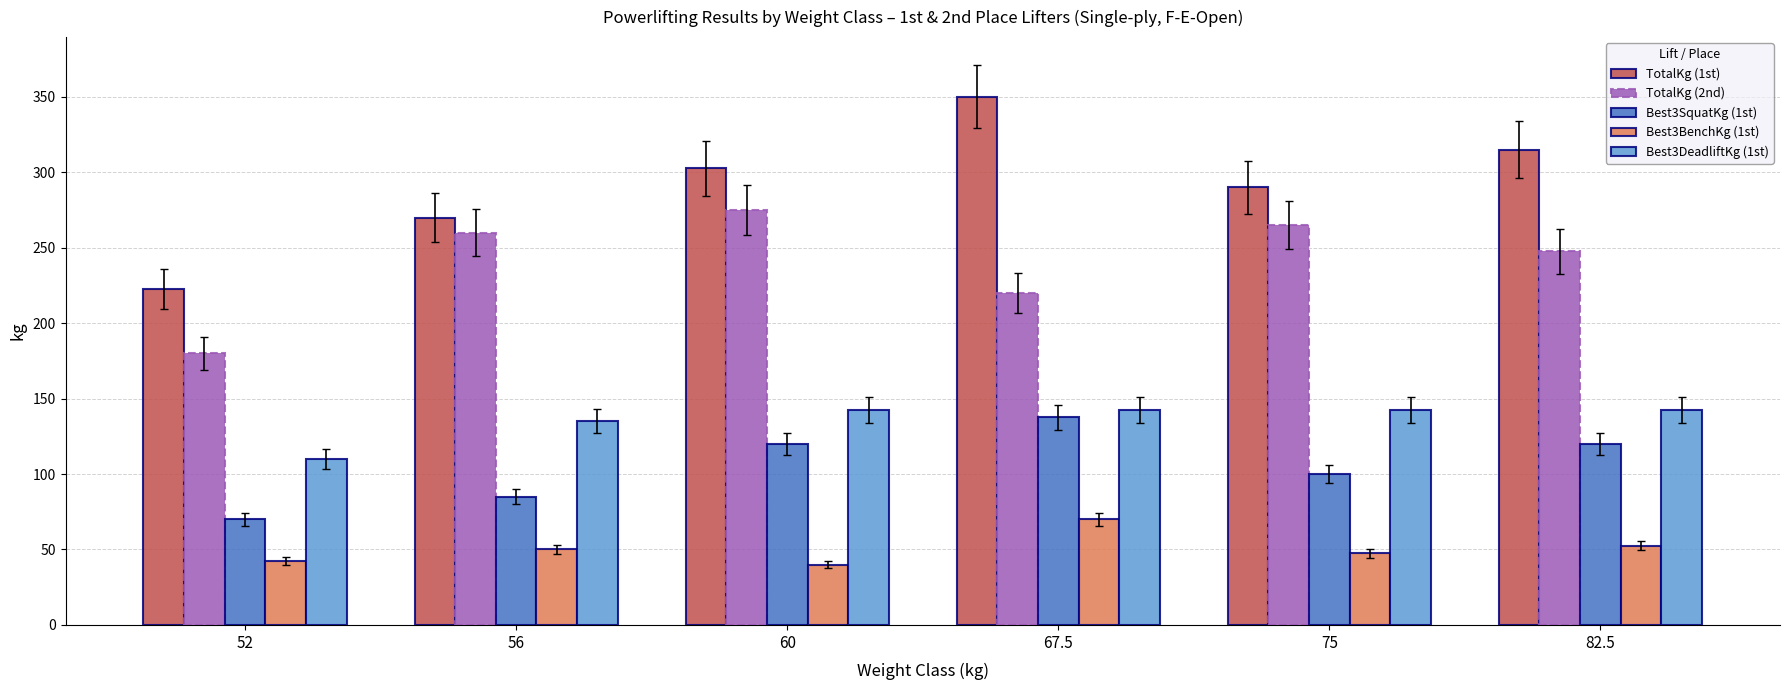

Reading left to right, transcribe all the data shown in this chart.

TotalKg (1st): 222.5	270.0	302.5	350.0	290.0	315.0
TotalKg (2nd): 180.0	260.0	275.0	220.0	265.0	247.5
Best3SquatKg (1st): 70.0	85.0	120.0	137.5	100.0	120.0
Best3BenchKg (1st): 42.5	50.0	40.0	70.0	47.5	52.5
Best3DeadliftKg (1st): 110.0	135.0	142.5	142.5	142.5	142.5